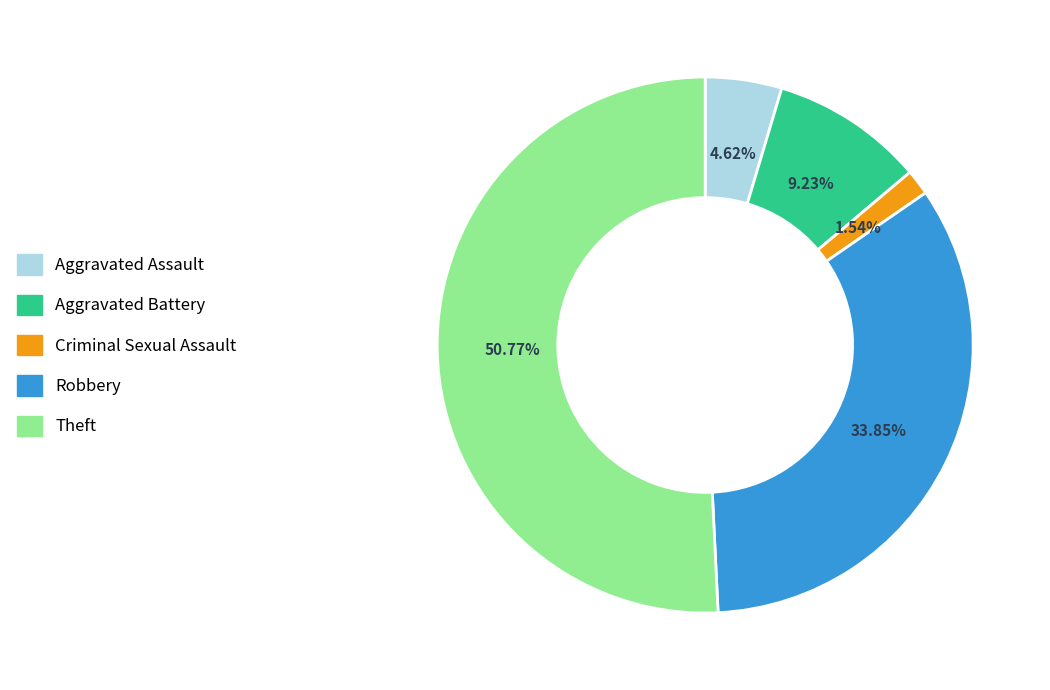

True or false: Criminal Sexual Assault accounts for 11% of the total.

False